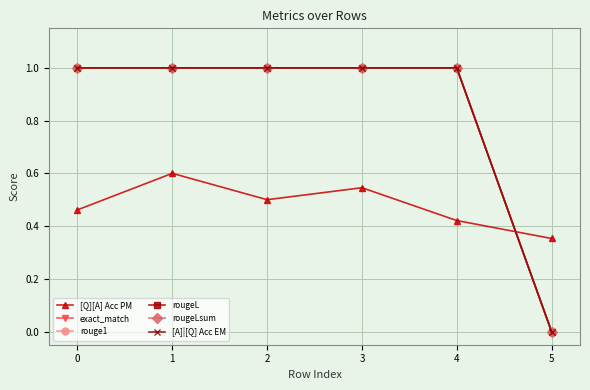

What is the sum of all [A]|[Q] Acc EM values?

5.0